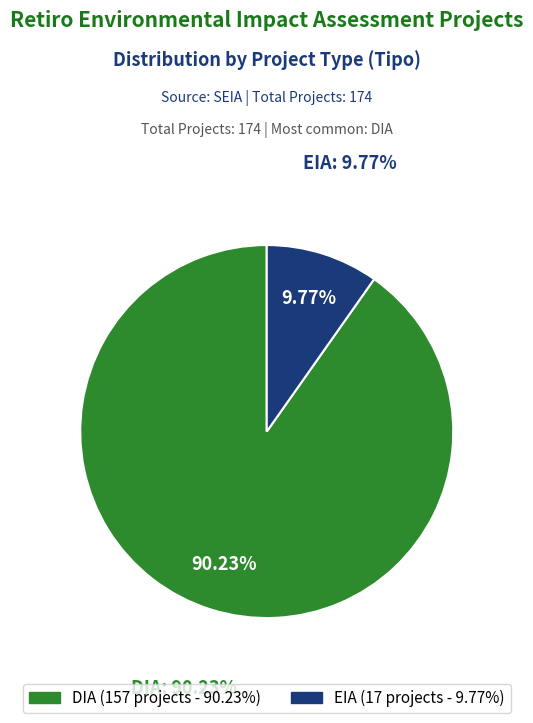

How many segments does this pie chart have?

2